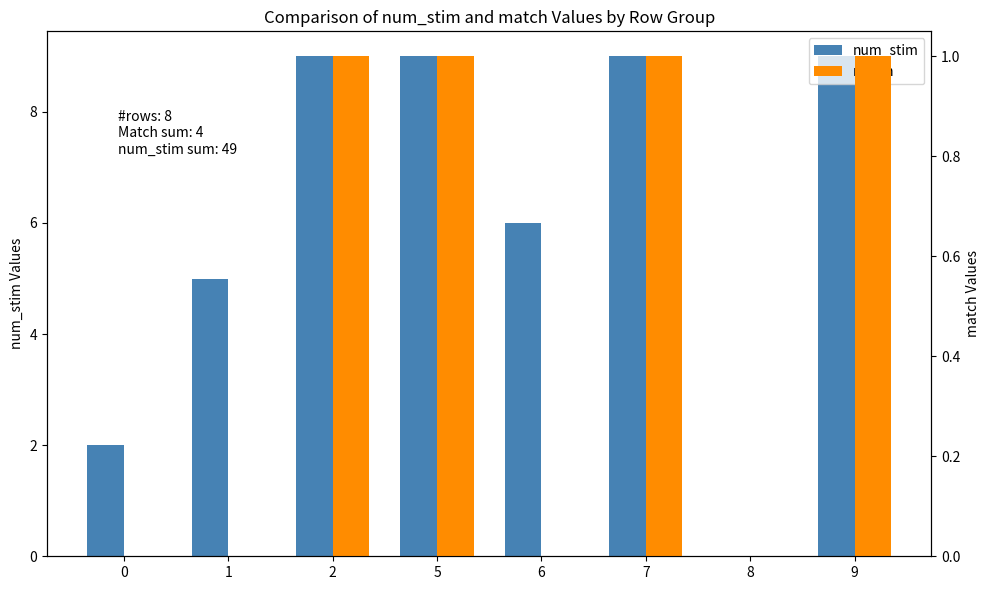

True or false: num_stim has a value of 1 at 1.

False